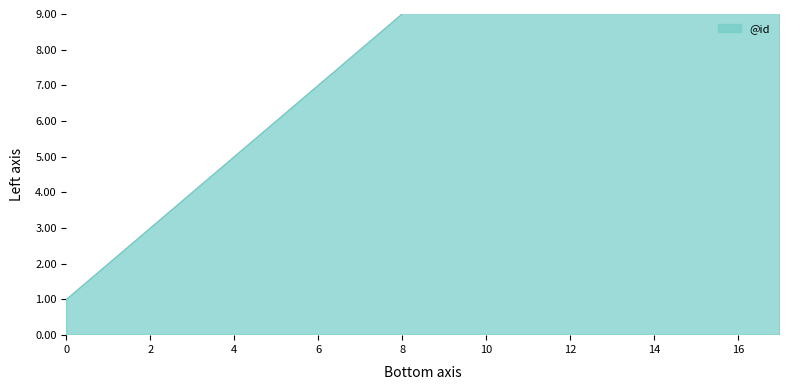

What is the maximum value shown in the chart?

18